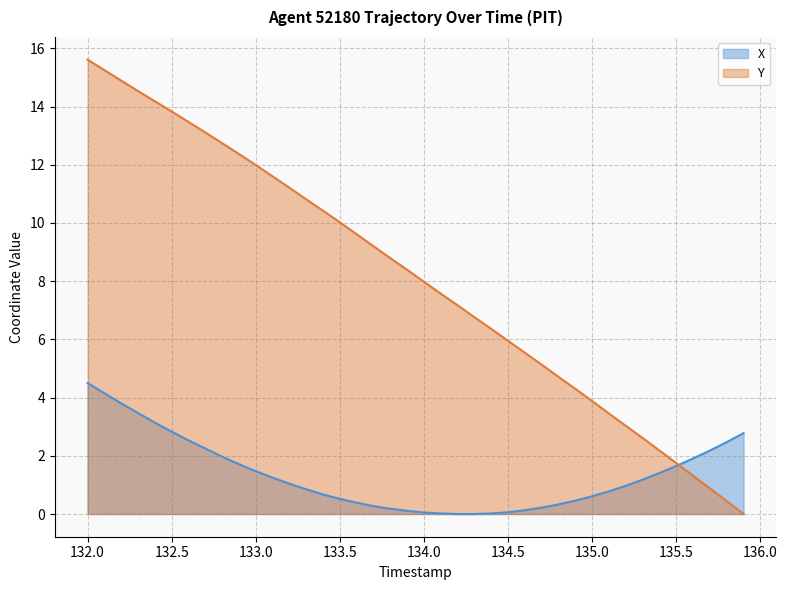

At which category is the sum across all series the highest?

132.0